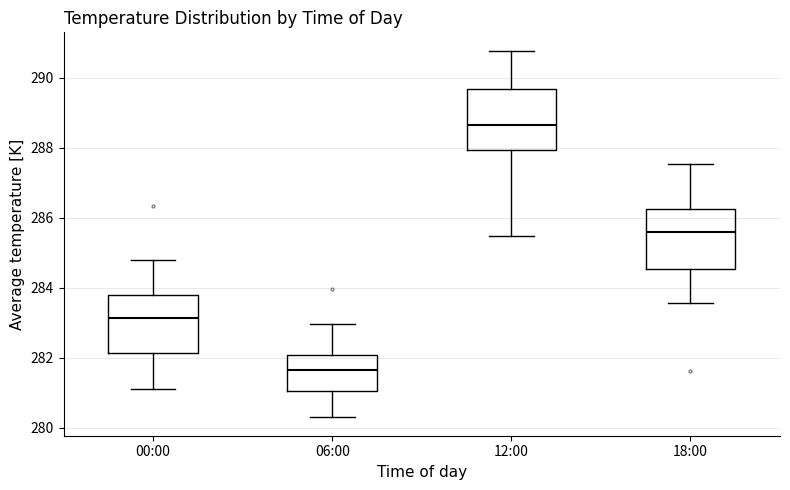

Where is the upper edge of the box for 12:00 on the y-axis? The values are not printed on the chart, so give them approximately, as read against the axis.

289.6